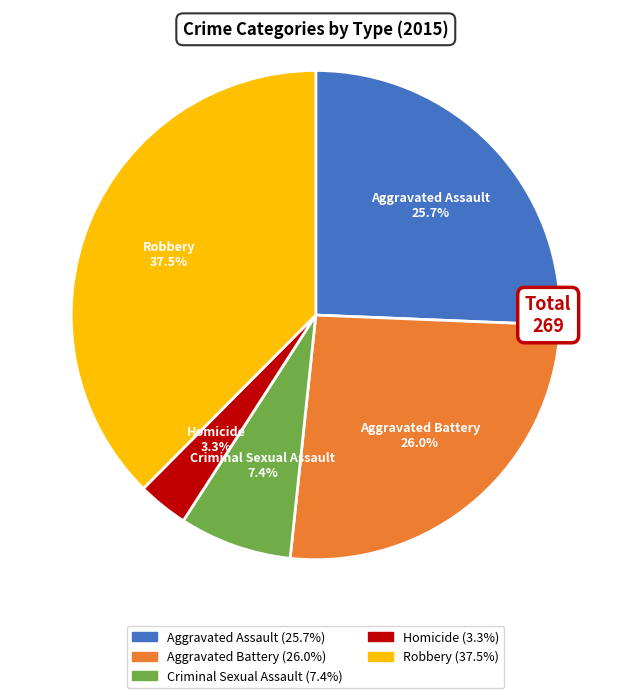

What is the largest slice in the pie chart?

Robbery